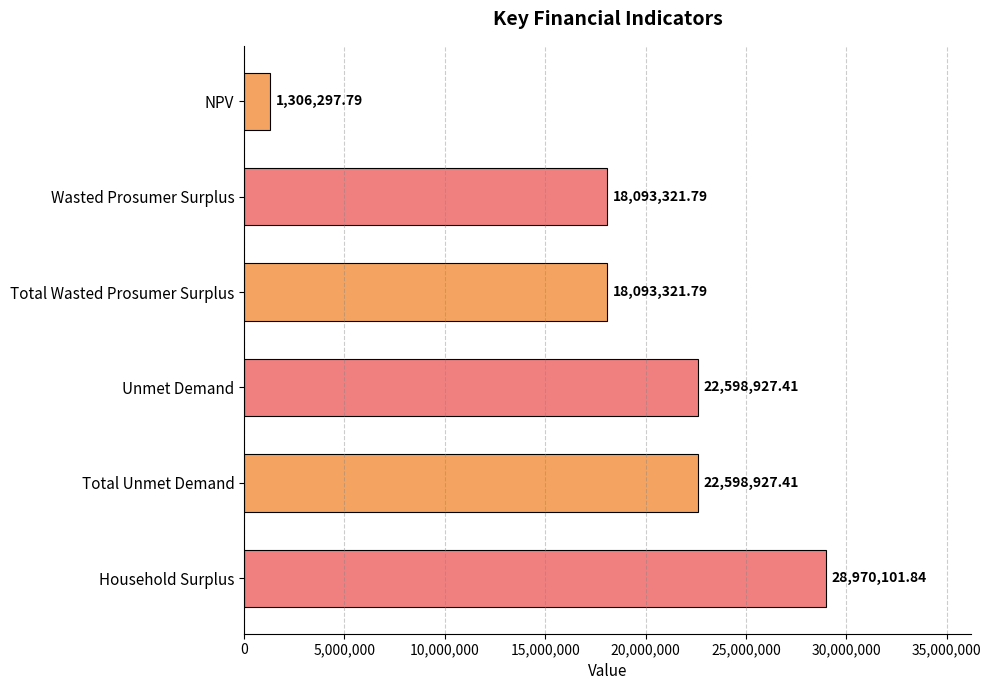

What is the label of the 6th bar from the top?

Household Surplus